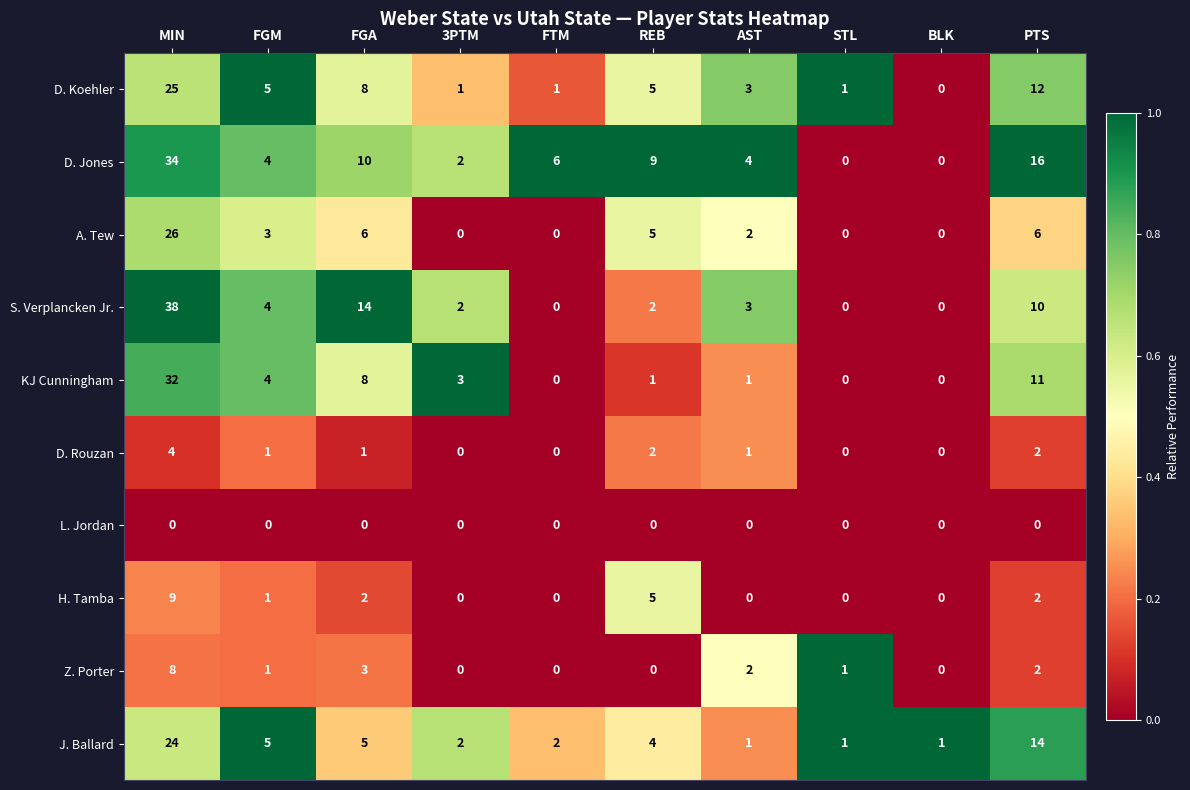

What is the greatest value displayed?

38